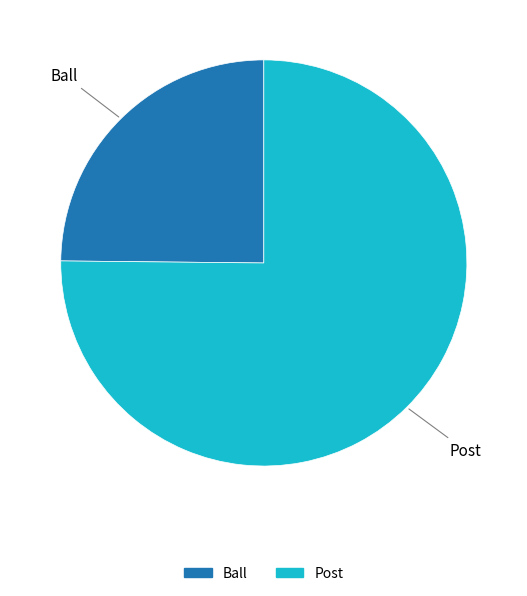

Is Post the majority of the pie?

Yes